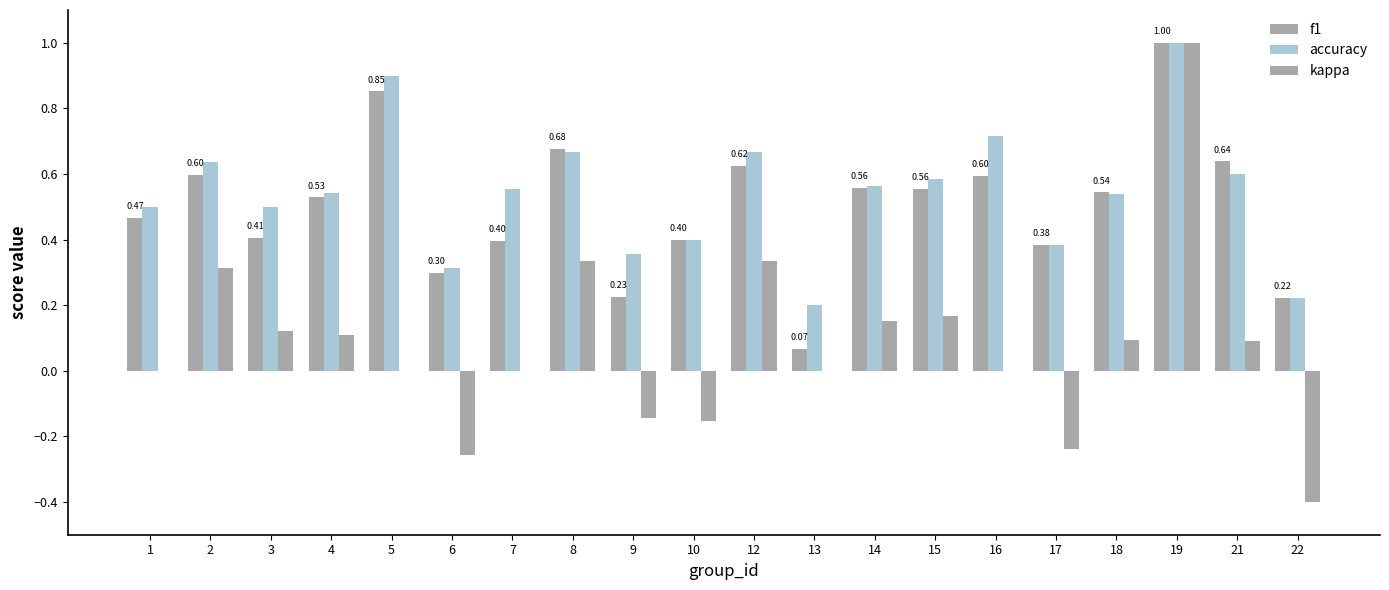

True or false: kappa has a value of 0.9 at 16.

False